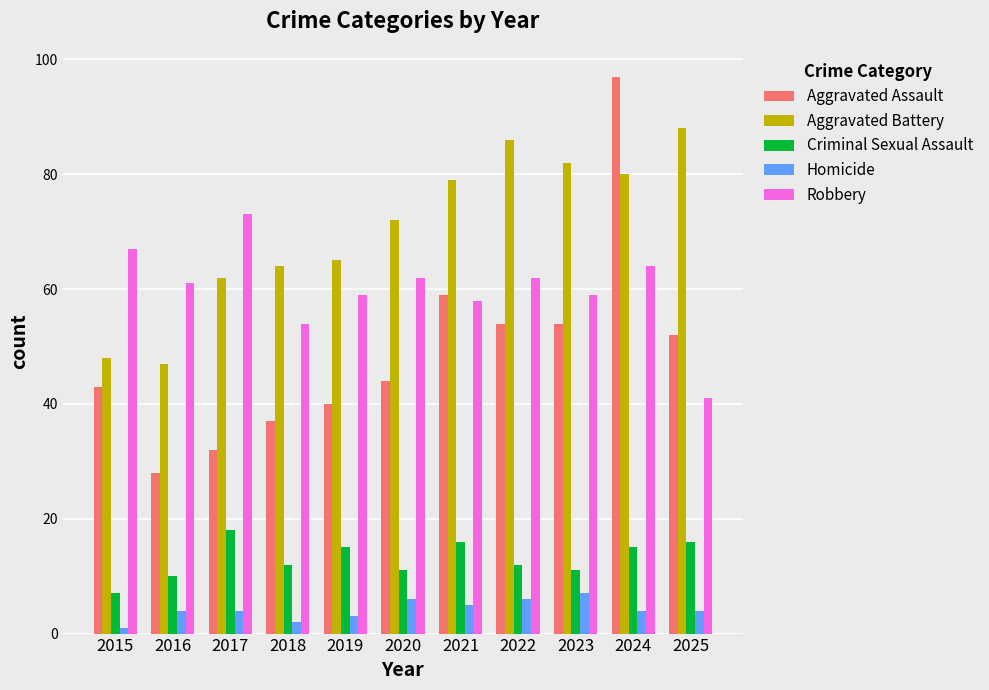

Reading right to left, what are all the values shown in this chart?

Aggravated Assault: 52	97	54	54	59	44	40	37	32	28	43
Aggravated Battery: 88	80	82	86	79	72	65	64	62	47	48
Criminal Sexual Assault: 16	15	11	12	16	11	15	12	18	10	7
Homicide: 4	4	7	6	5	6	3	2	4	4	1
Robbery: 41	64	59	62	58	62	59	54	73	61	67